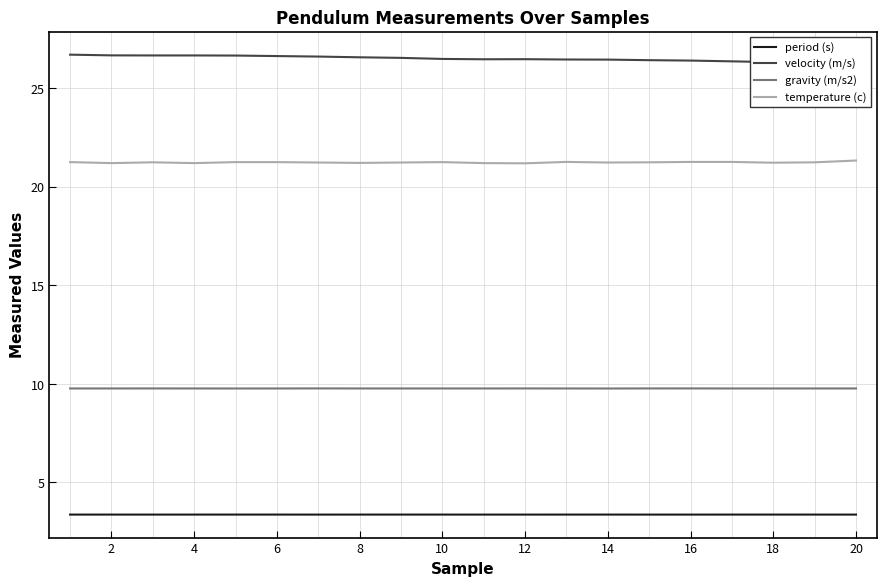

True or false: period (s) has more than 0 interior local peaks.

True